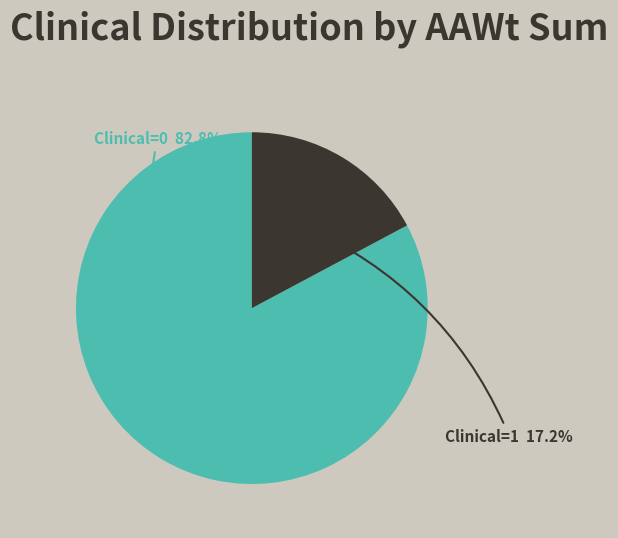

Which category accounts for the majority?

Clinical=0